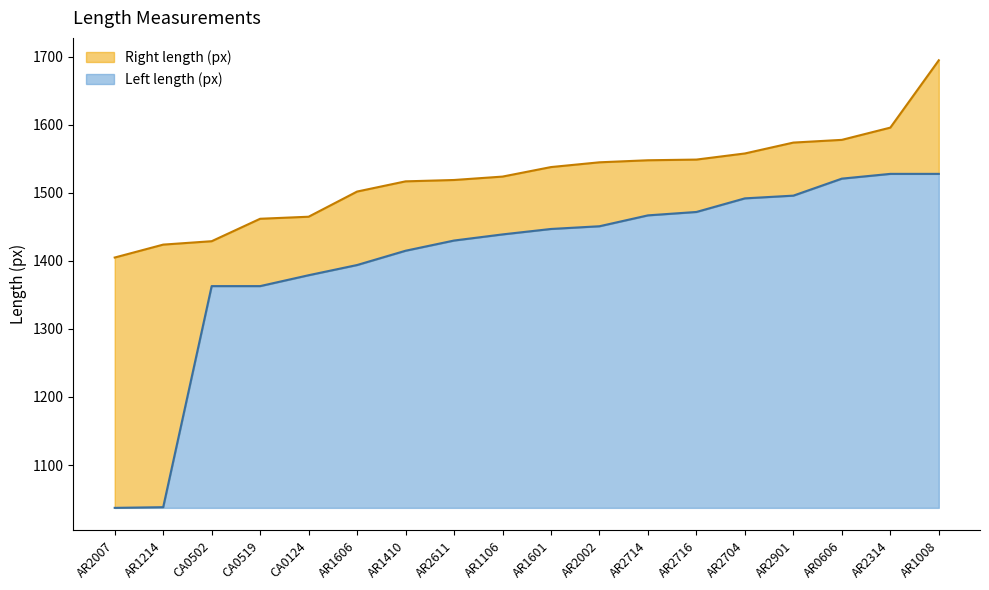

Which label corresponds to the smallest value in the chart?

AR2007